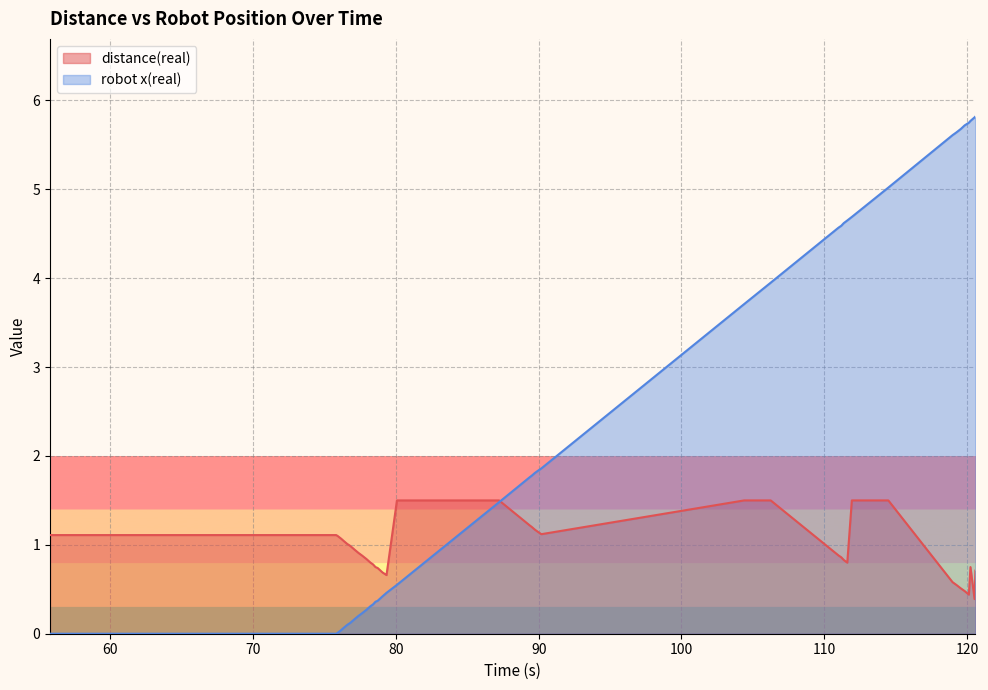

Which series has the largest range (max minus min)?

robot x(real)